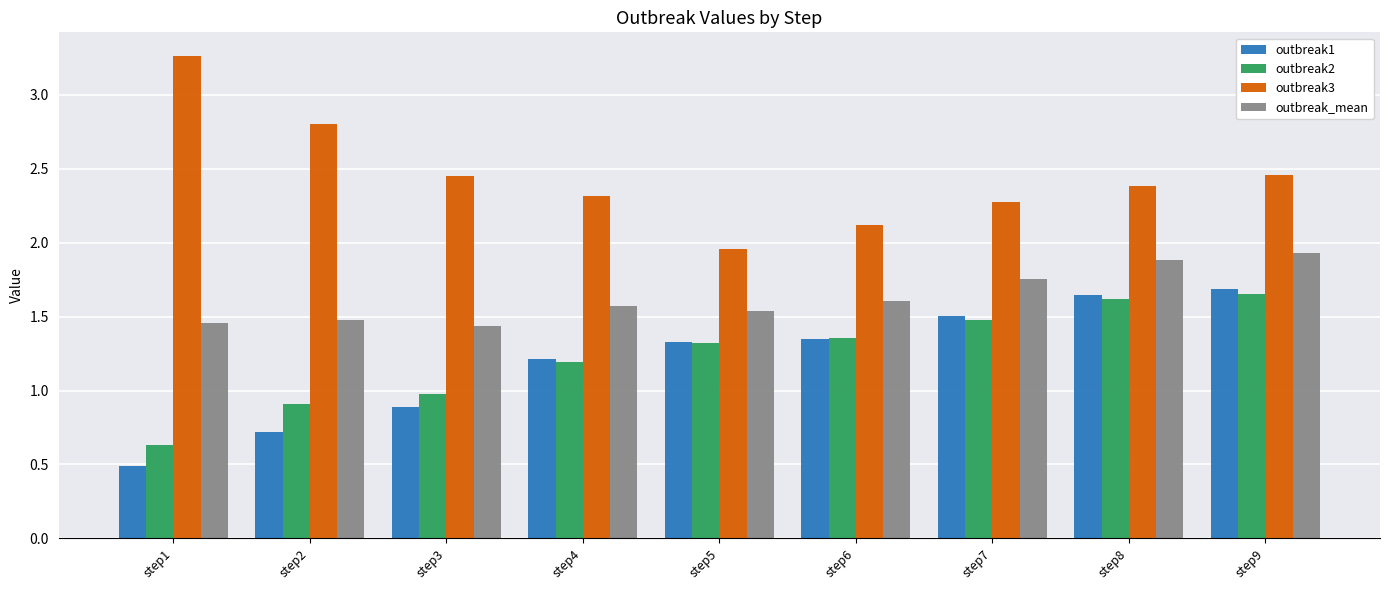

What is the difference between the second highest and minimum values in the outbreak3 series?

0.8